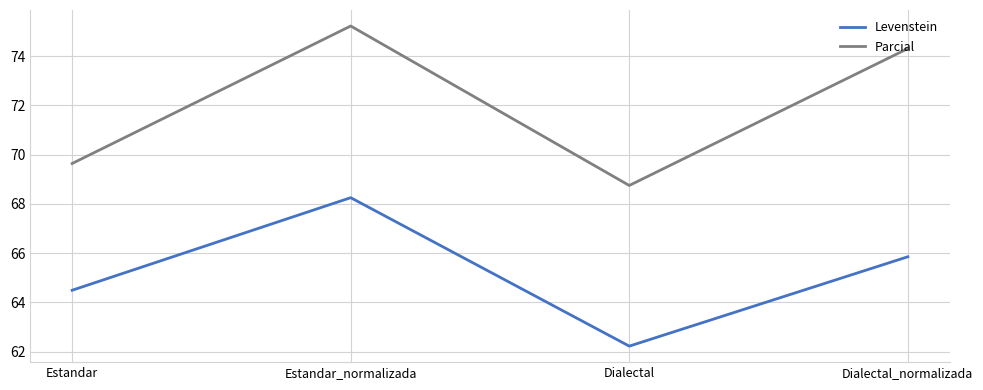

List the series in order of their overall mean, lowest first.

Levenstein, Parcial